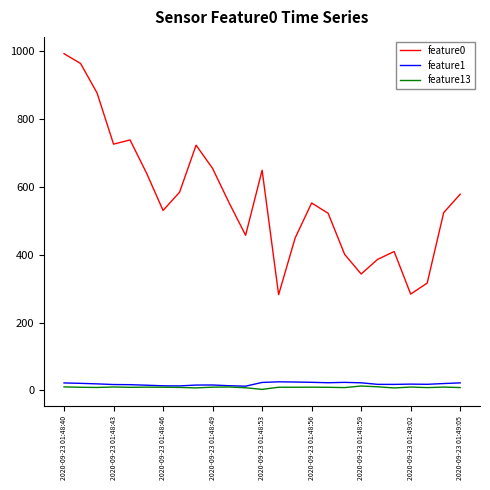

Is this an area chart (filled region under the line)?

No